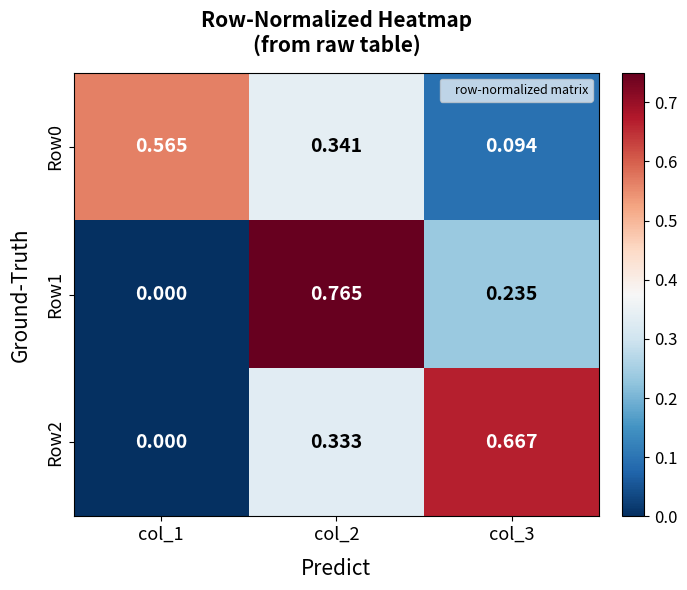

Is the value of Row0 at col_1 greater than the value of Row1 at col_3?

Yes